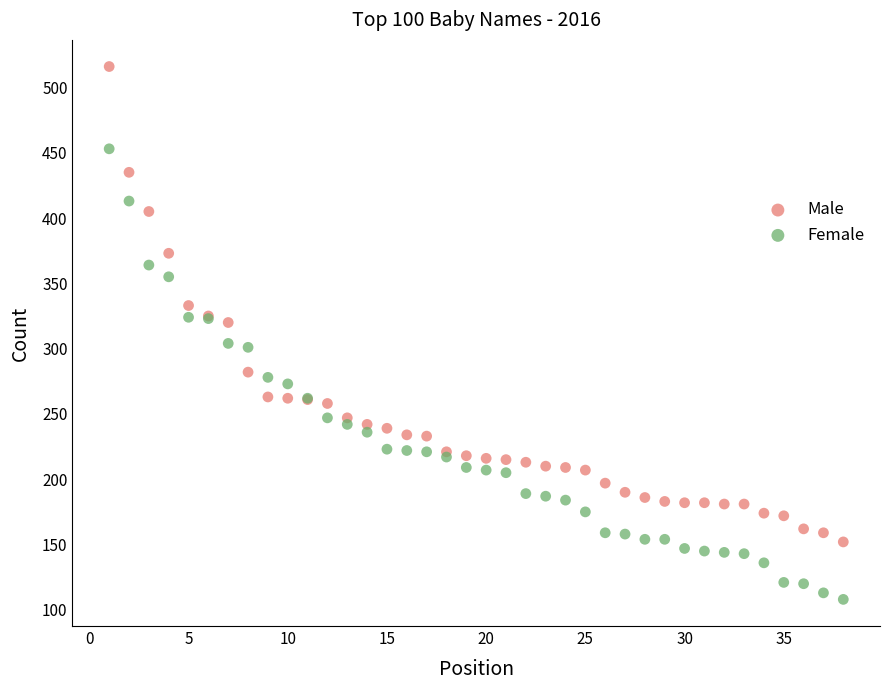

Which series has the widest spread of Y values?

Male